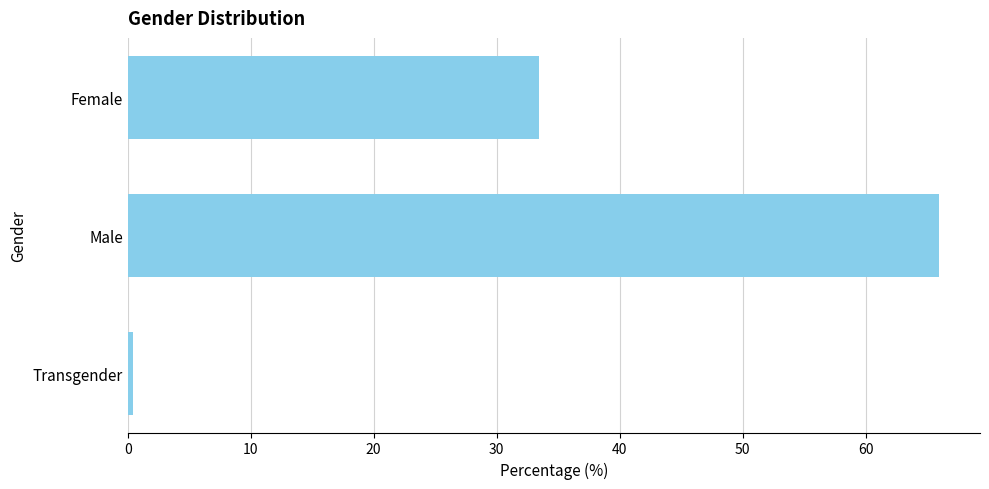

What is the label of the 2nd bar from the bottom?

Male